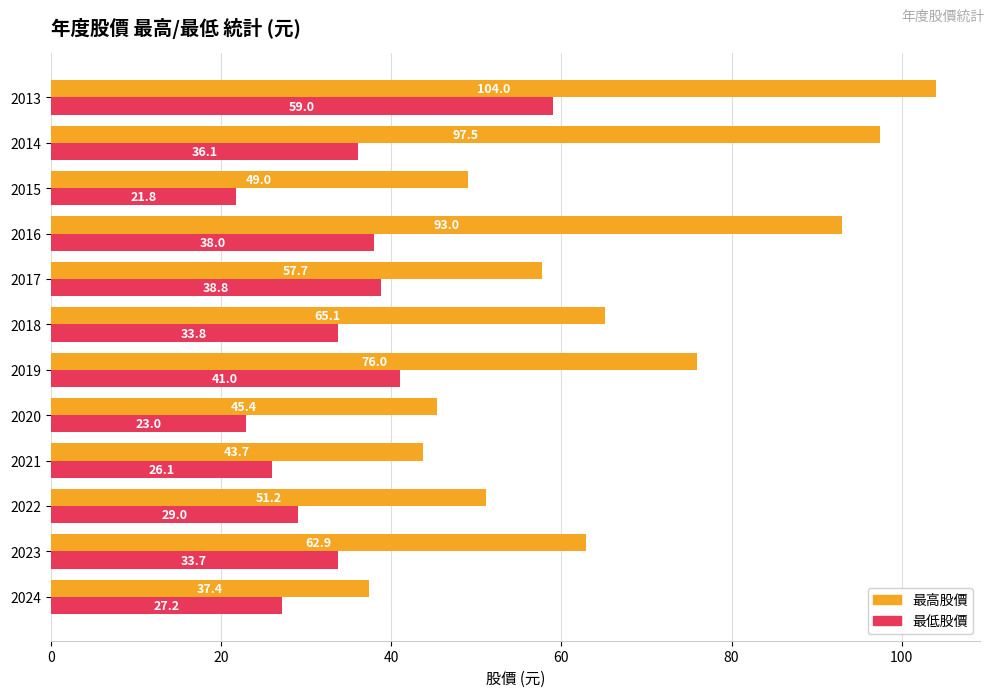

Rank the series by their average value, from highest to lowest.

最高股價, 最低股價